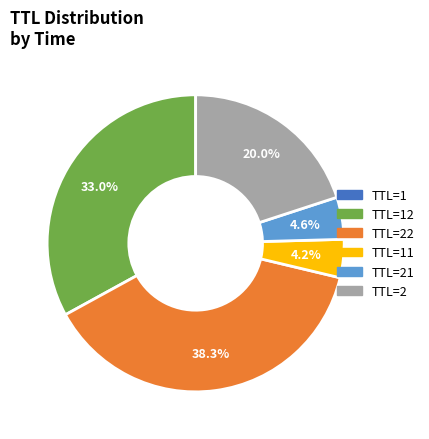

To the nearest percent, what is the average slice percentage?

17%